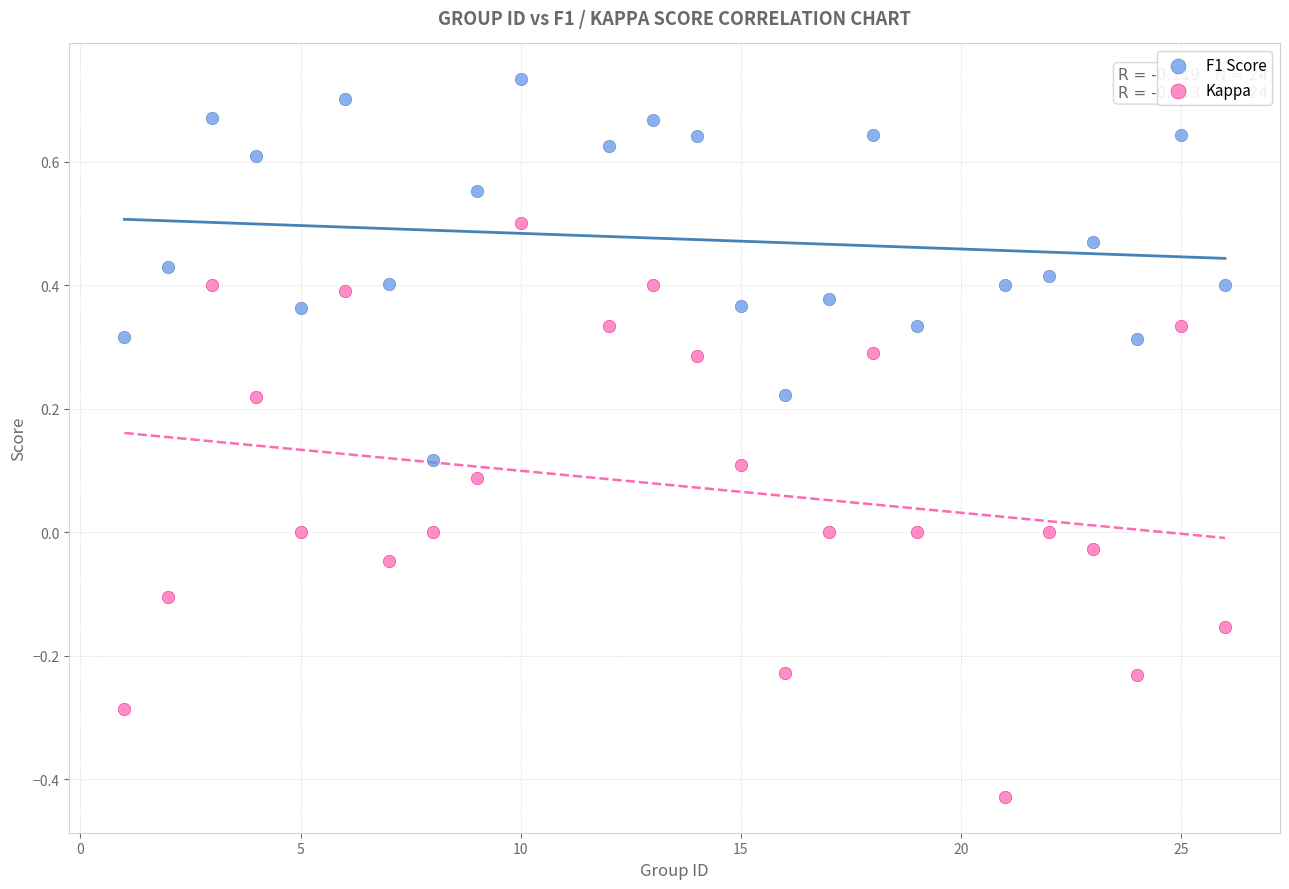

Which series contains the lowest Y value?

Kappa